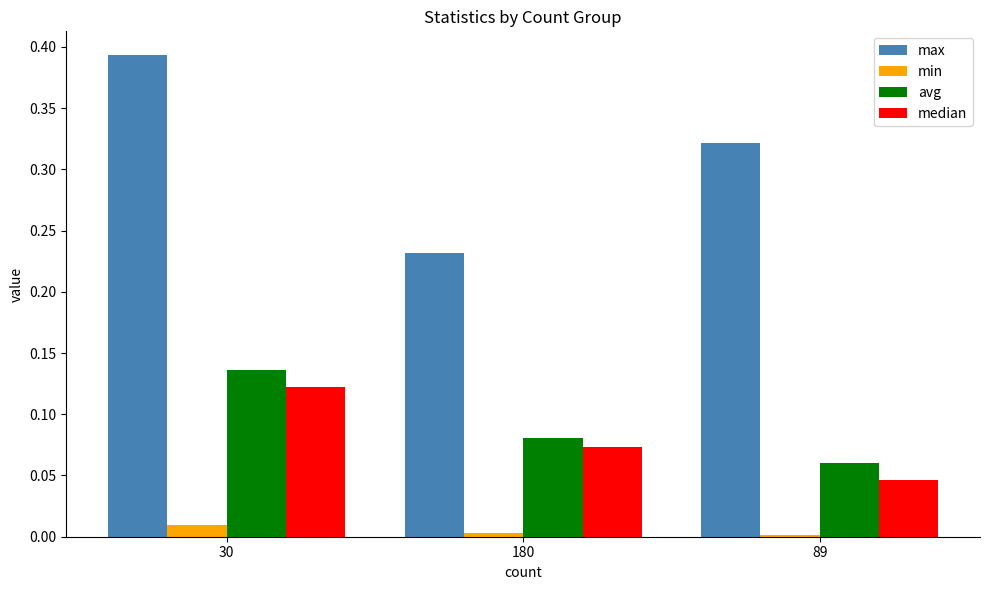

At which category is the sum across all series the highest?

30